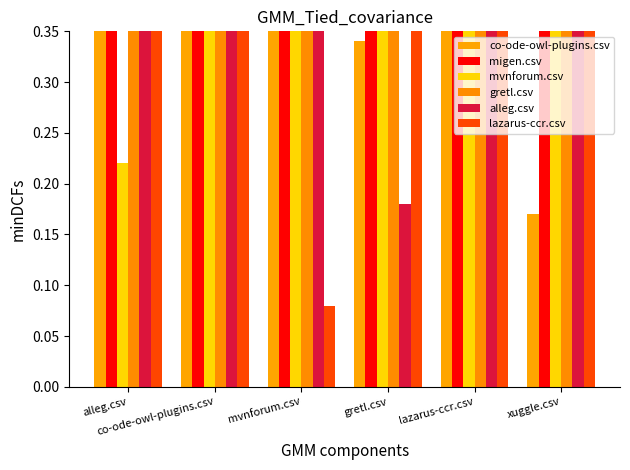

True or false: mvnforum.csv has a value of 0.7 at mvnforum.csv.

False